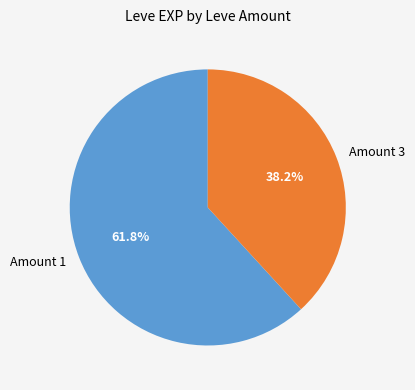

How many segments does this pie chart have?

2